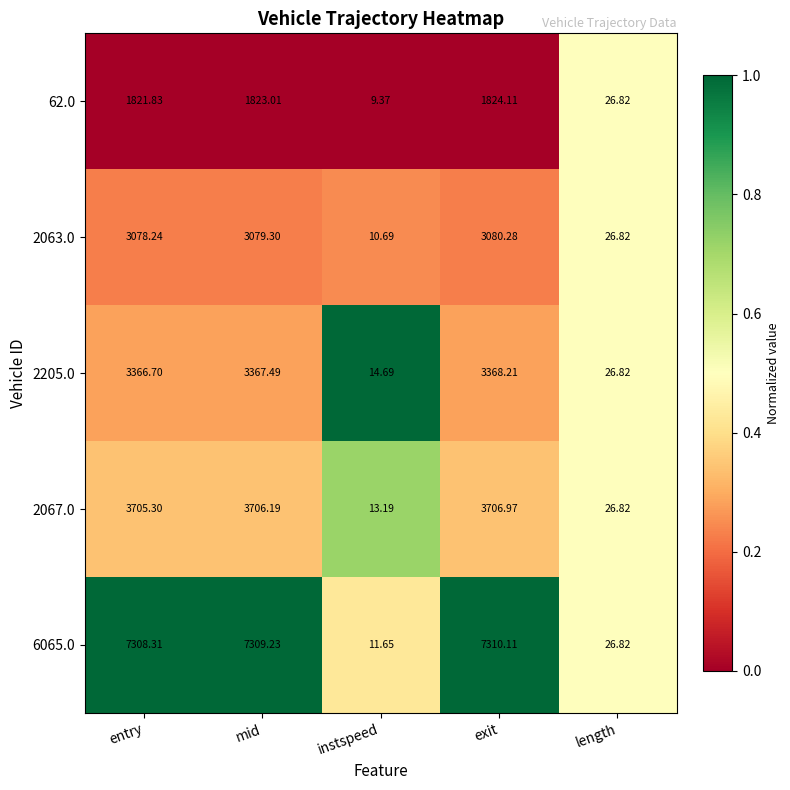

What is the greatest value displayed?

7310.1